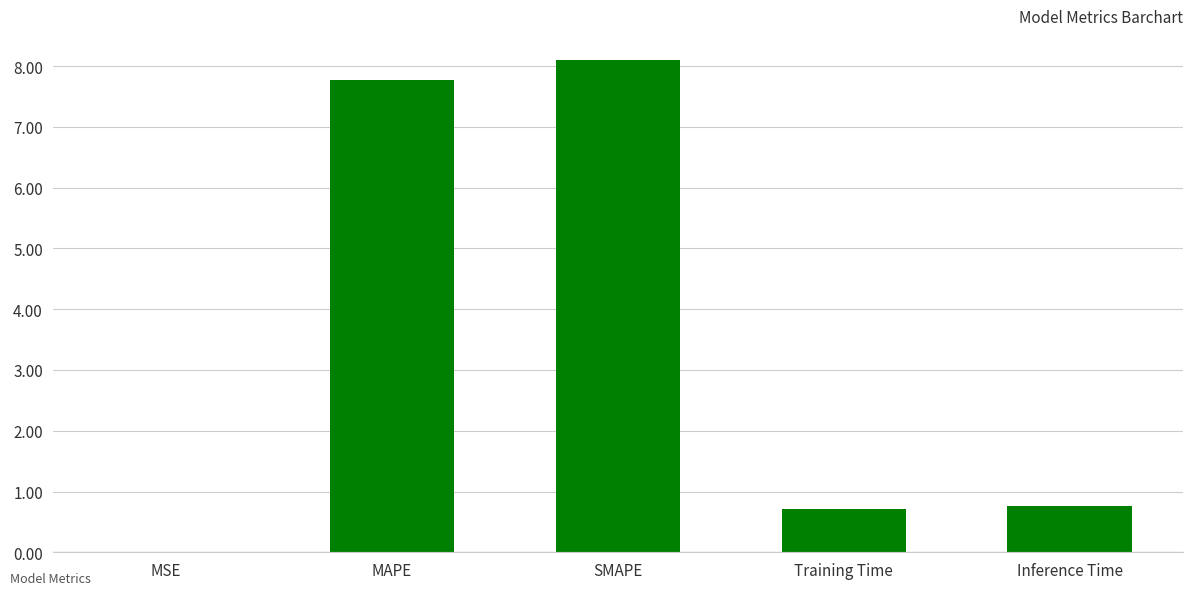

How many distinct data groups are displayed?

1